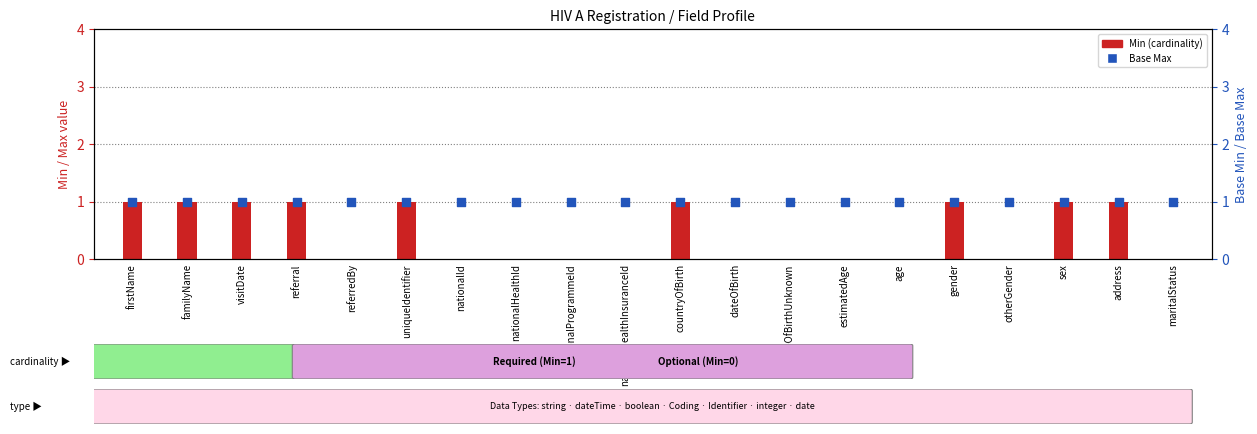

What are all the series names shown in the legend?

Min, Base Max